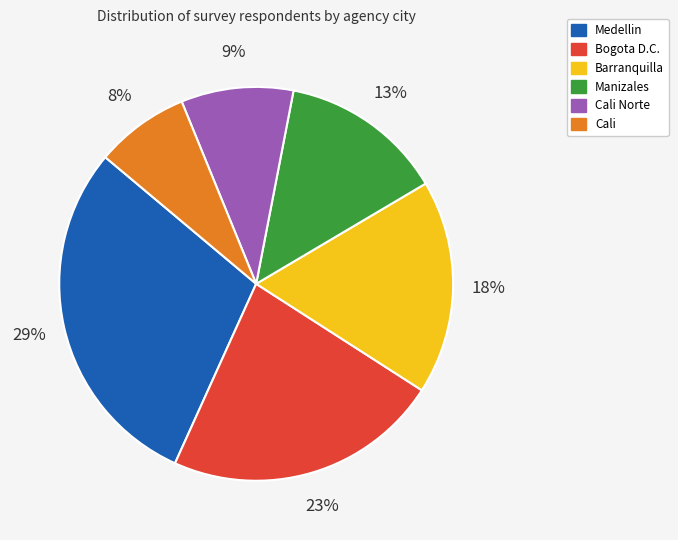

Does any single category account for the majority?

No